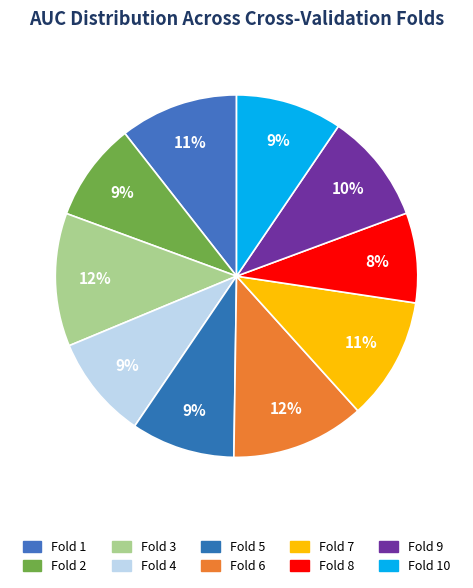

Count the number of slices in the pie.

10